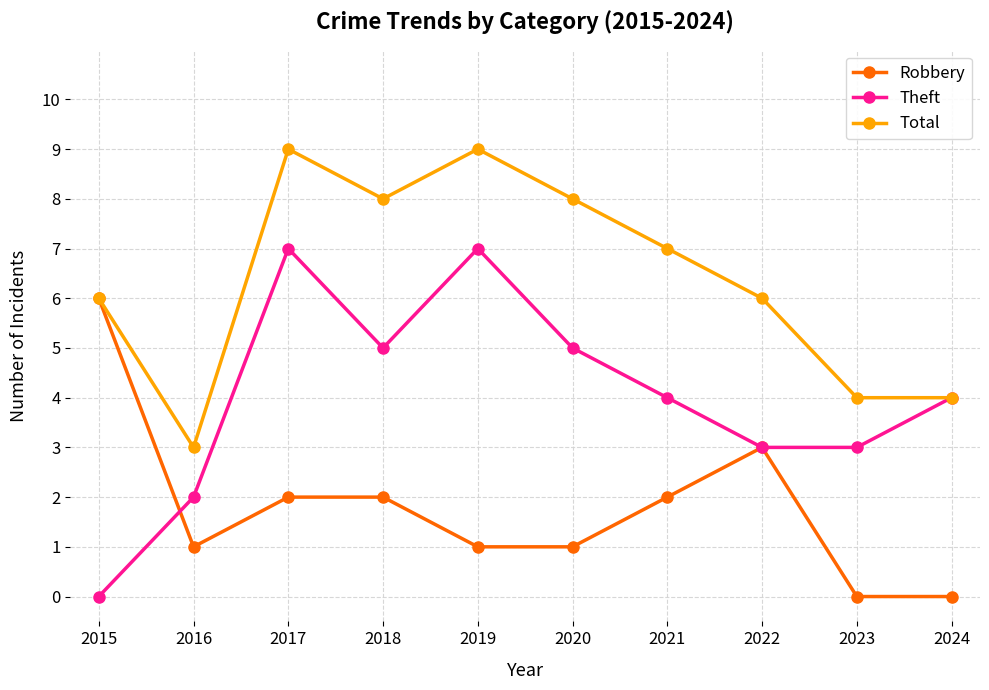

What are all the series names shown in the legend?

Robbery, Theft, Total